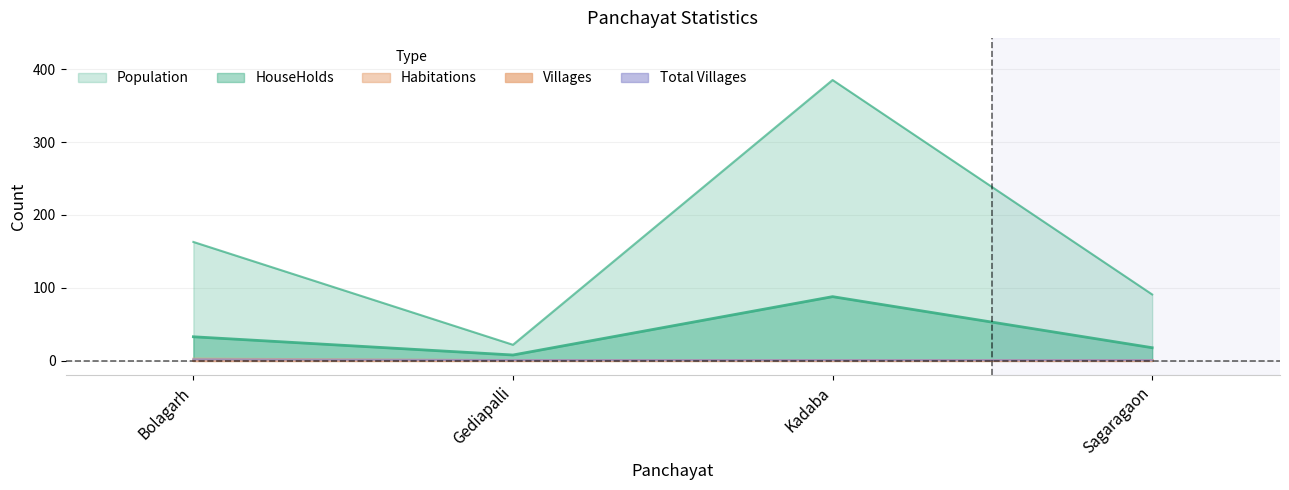

The value of Population at Sagaragaon is 91. True or false?

True